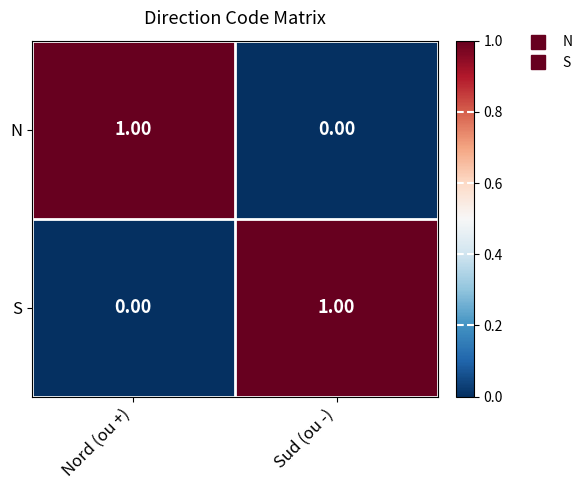

Where is N nearest to the value 0?

Sud (ou -)